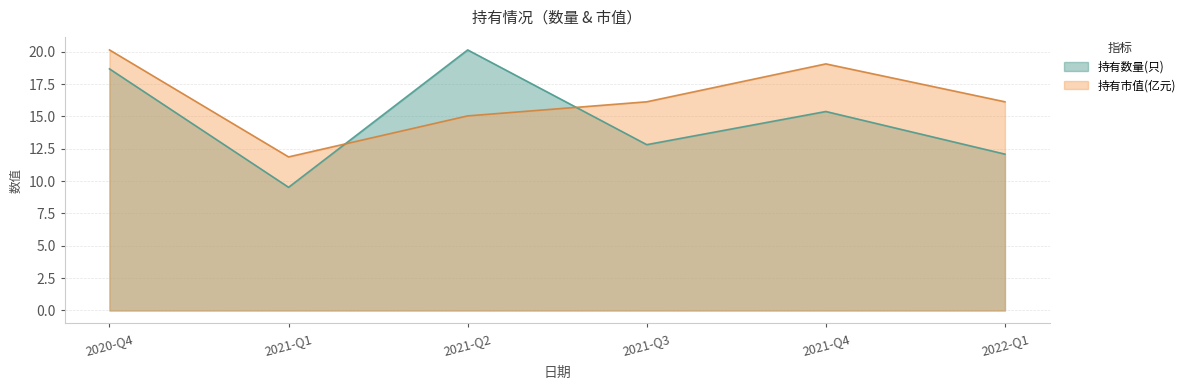

Reading left to right, list all the values displayed in this chart.

持有数量(只): 18.7	9.5	20.1	12.8	15.4	12.1
持有市值(亿元): 20.1	11.9	15.0	16.1	19.1	16.1